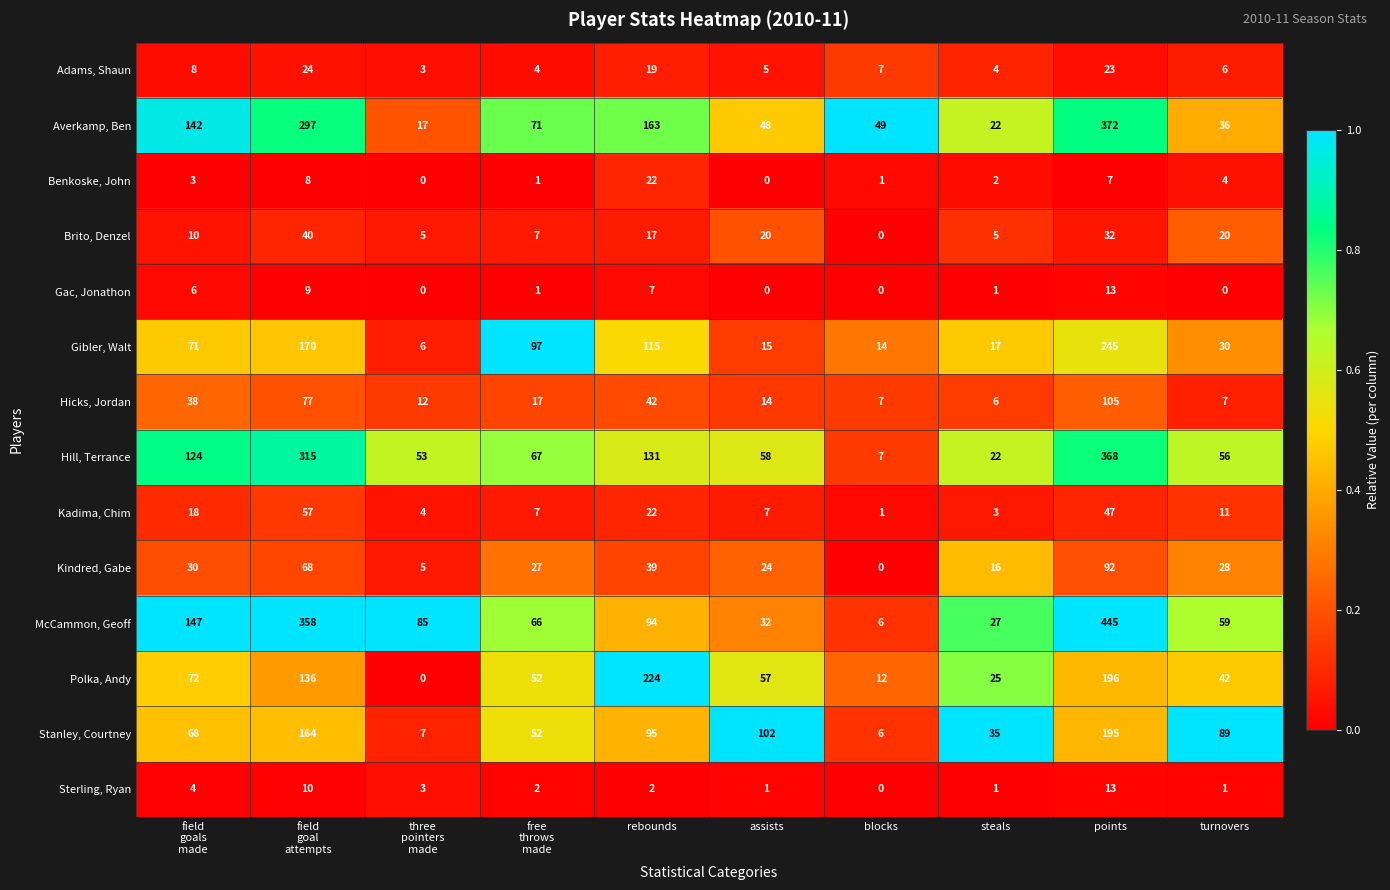

How many series are shown in this chart?

14